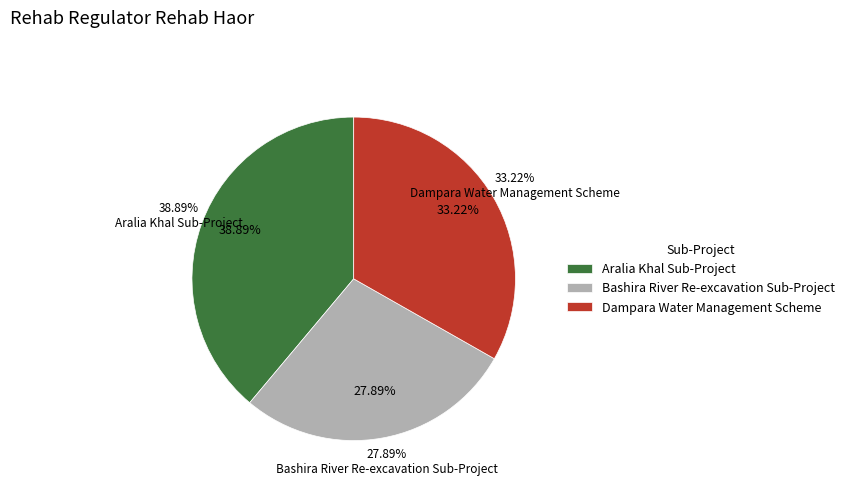

What is the largest slice in the pie chart?

Aralia Khal Sub-Project